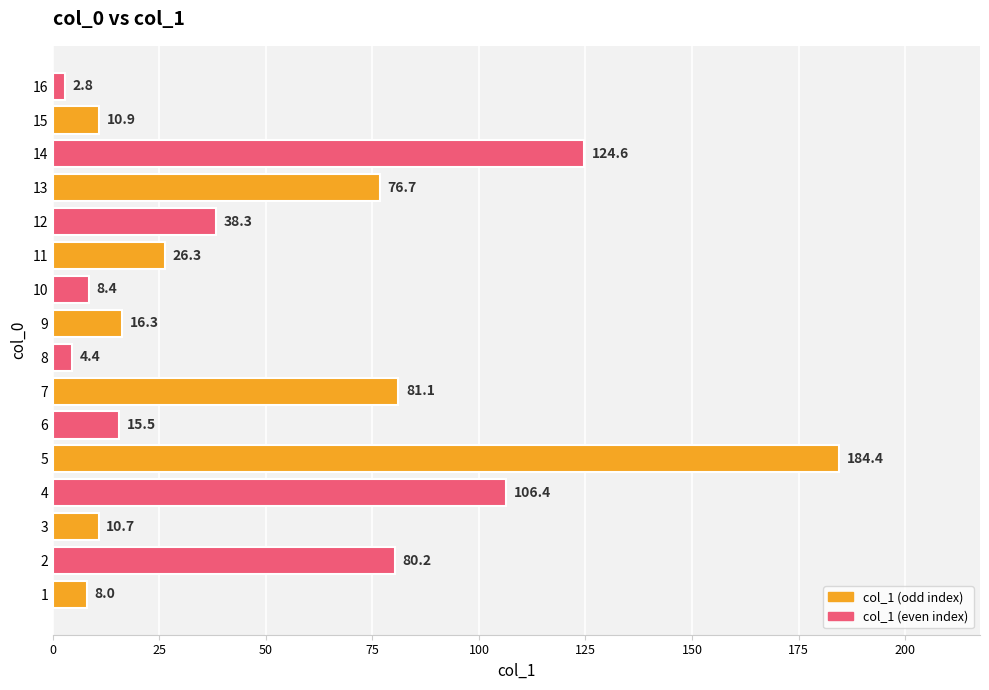

How many values exceed 26?

8